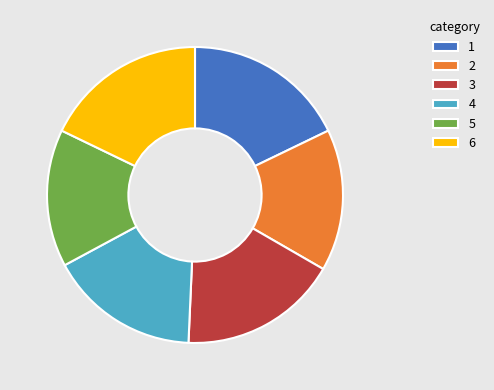

Is it true that 3 is 17% of the pie?

True